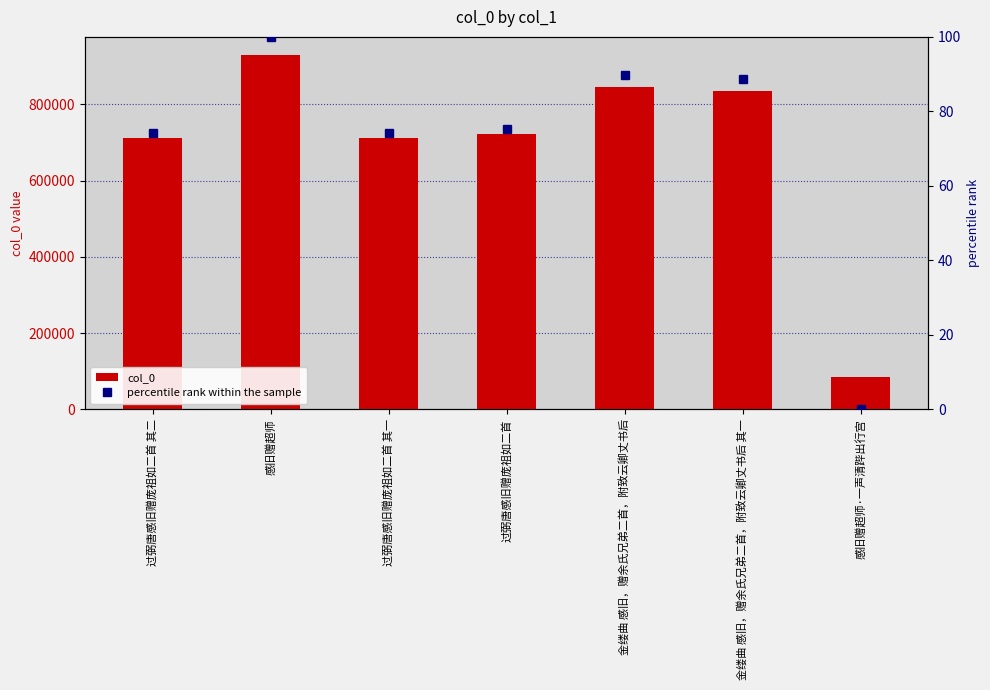

Are the bars grouped side by side (vs. stacked)?

Yes